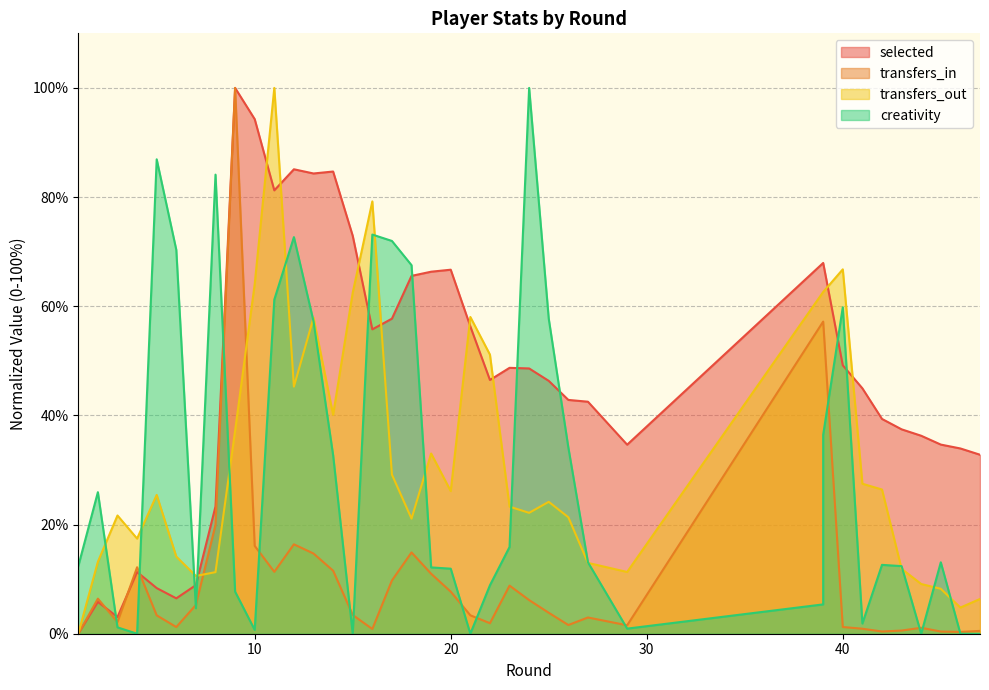

What is the sum of all transfers_in values?

418.3